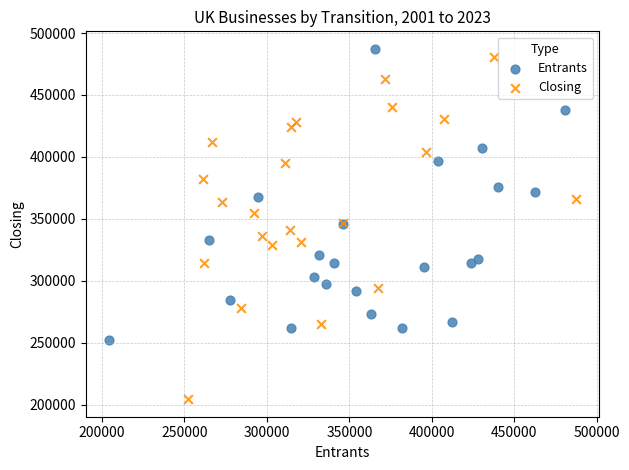

Which series has the largest Y range (max minus min)?

Closing